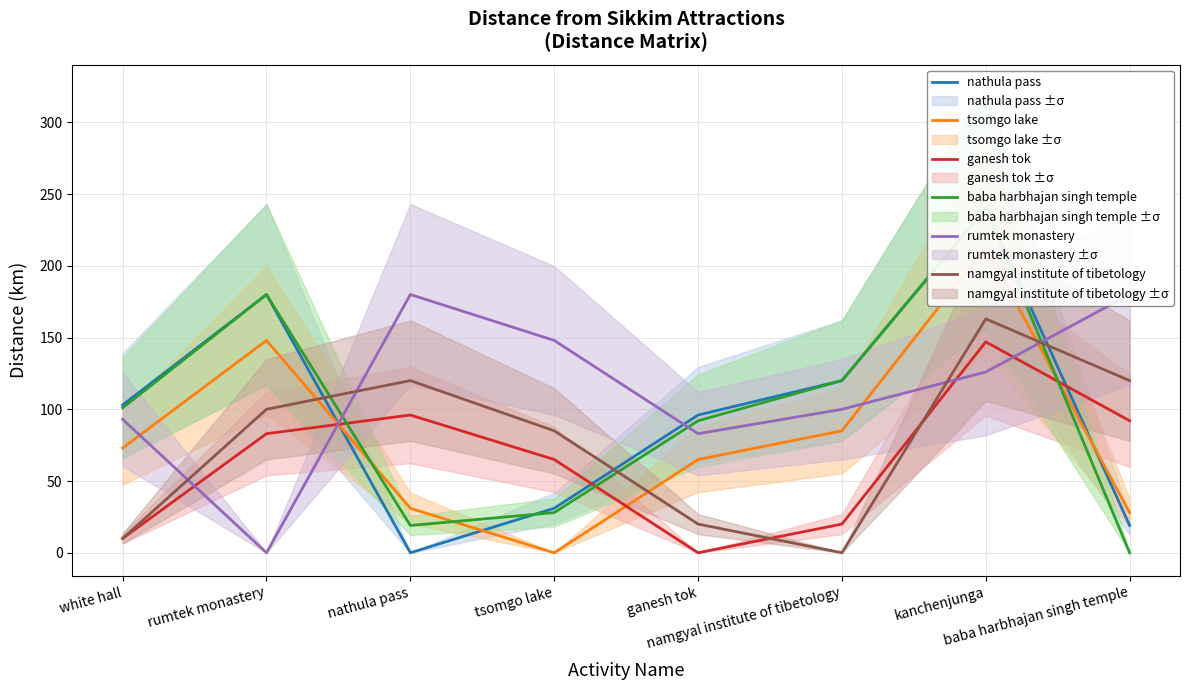

How many intersections are there between tsomgo lake and ganesh tok?

3